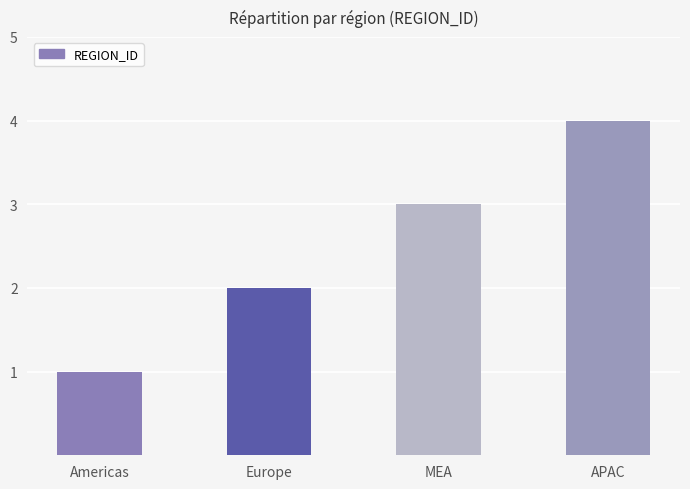

Reading left to right, transcribe all the data shown in this chart.

Americas=1	Europe=2	MEA=3	APAC=4